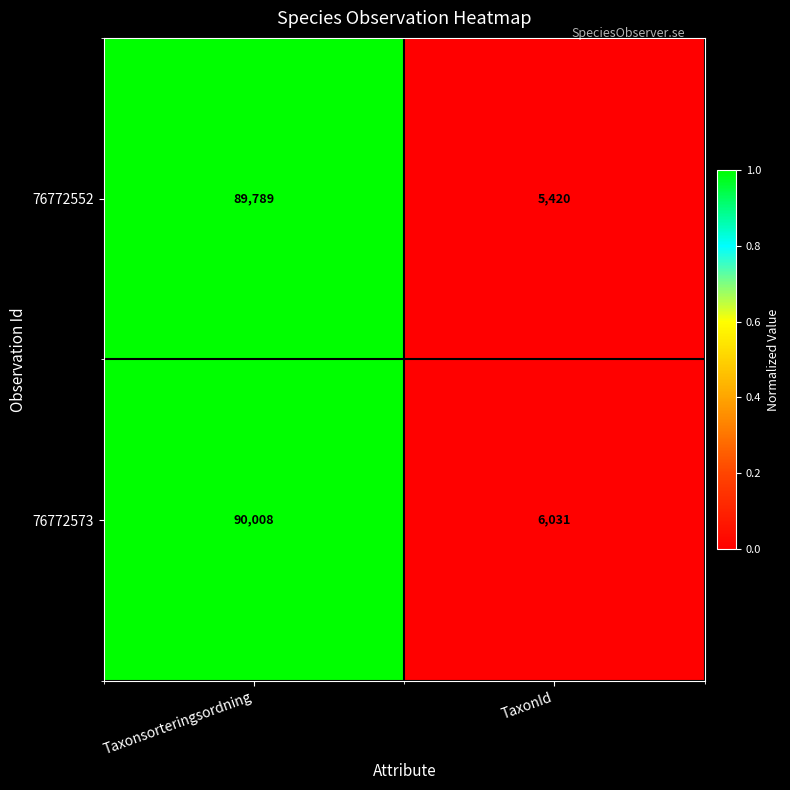

What is the total value across all series at Taxonsorteringsordning?

179797